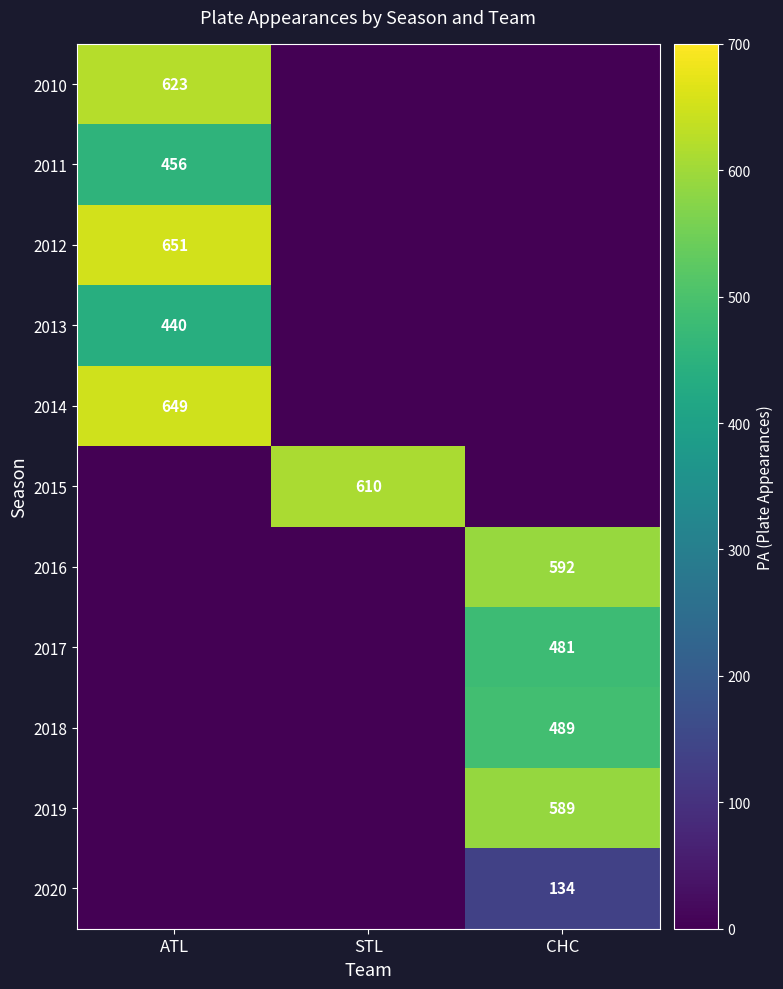

The value of 2010 at ATL is 623. True or false?

True